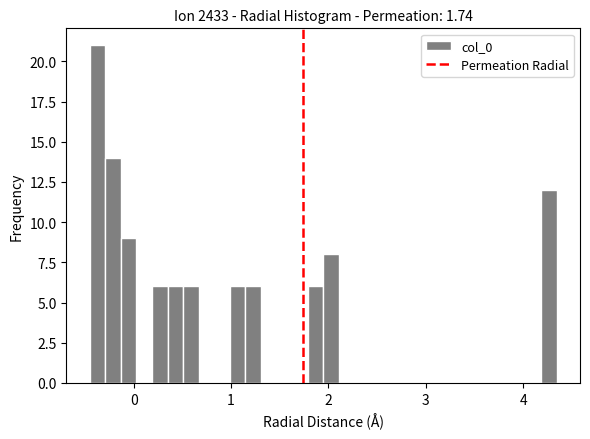

Read against the x-axis, roughly where is the centre of the tallest bar?

-0.4